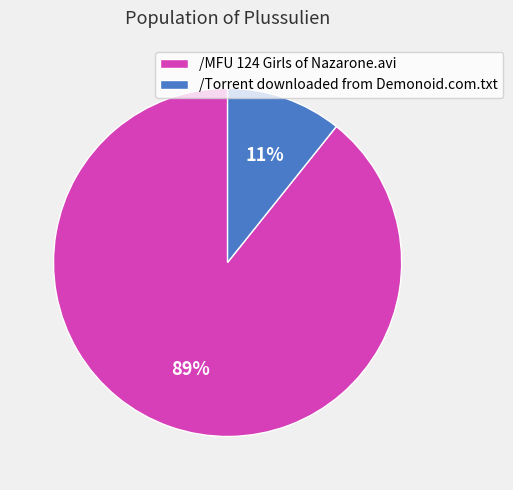

Is /Torrent downloaded from Demonoid.com.txt the majority of the pie?

No